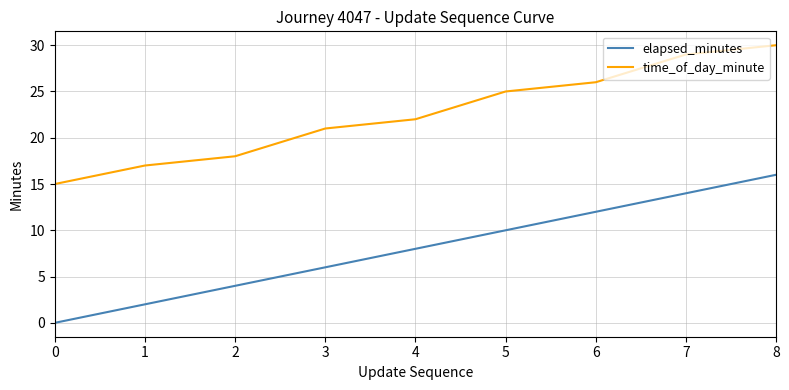

True or false: time_of_day_minute has more than 2 interior local peaks.

False